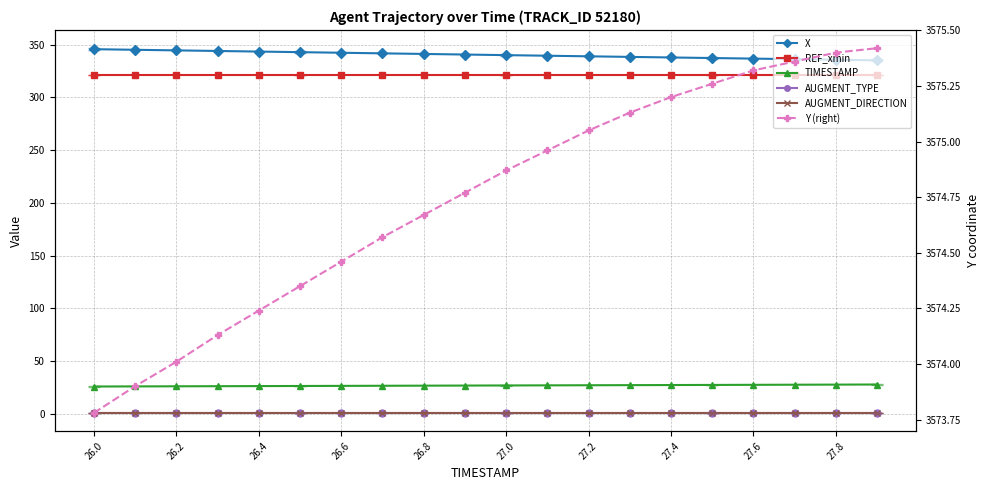

True or false: REF_xmin has more than 0 interior local peaks.

False